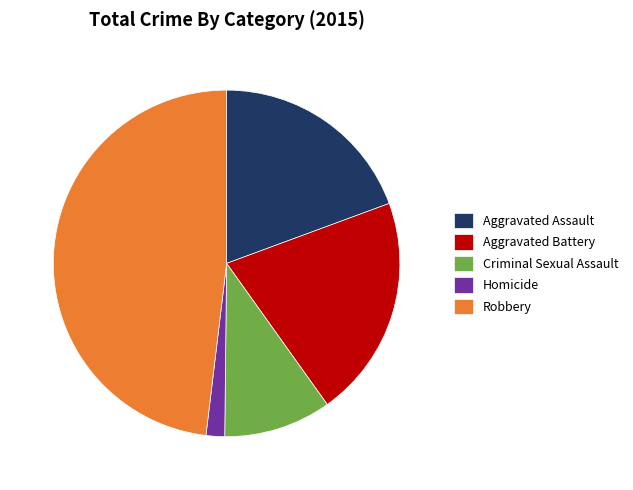

Is there any slice that represents more than half of the pie?

No